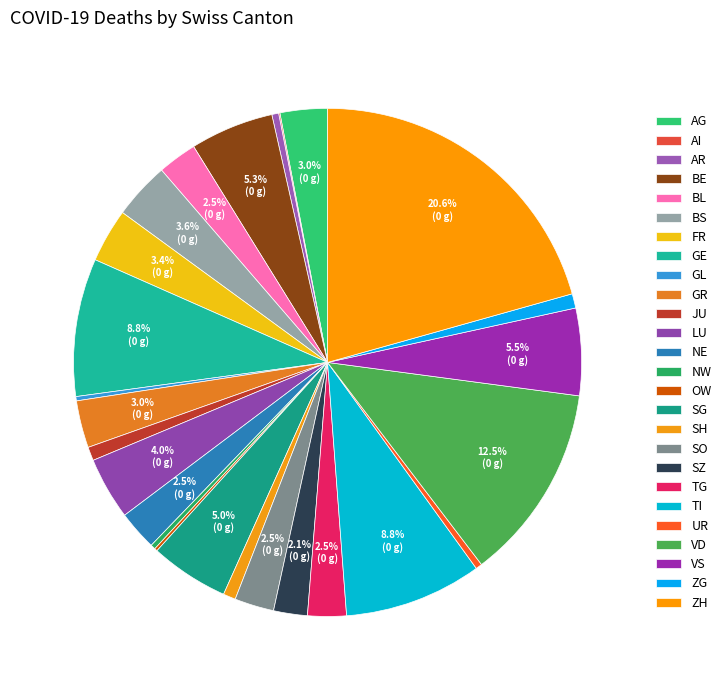

Is VS the majority of the pie?

No